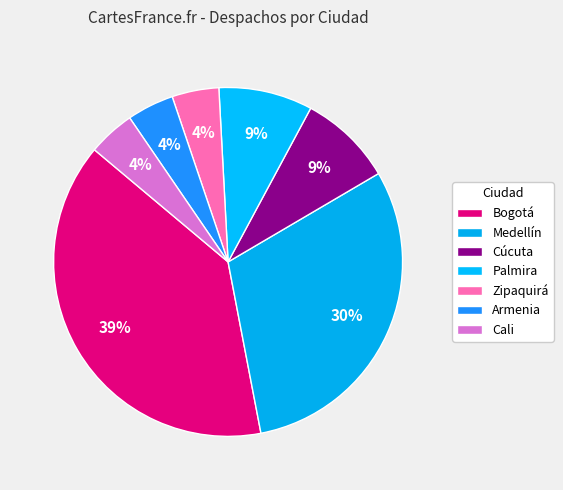

Count the number of slices in the pie.

7